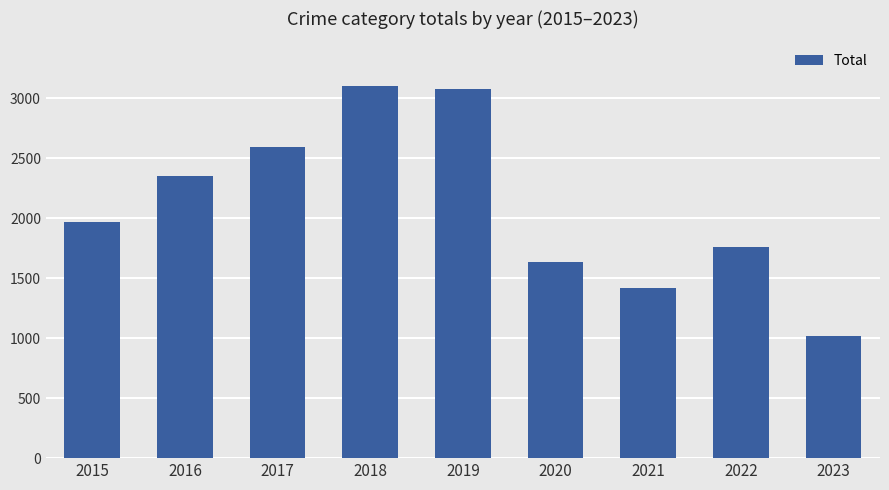

How many data points are less than 1968?

4